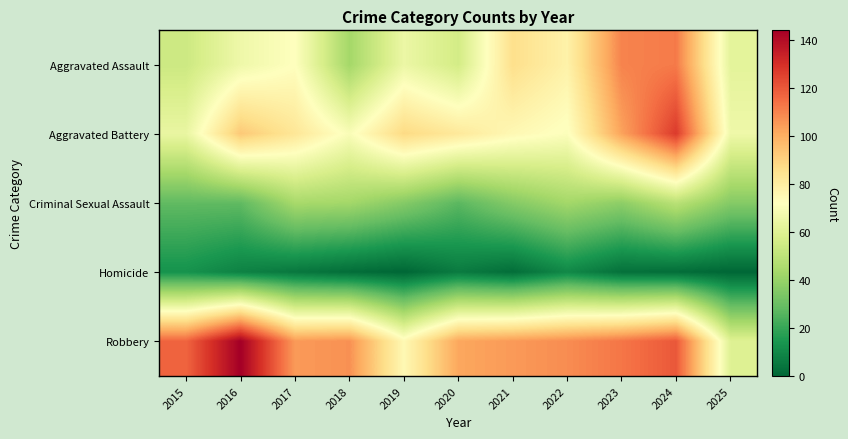

What is the spread (max minus min) of values at 2020?

96